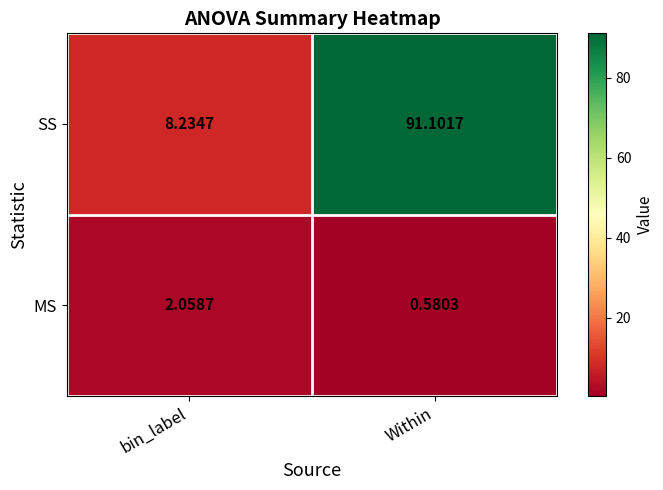

List the series in order of their overall mean, highest first.

SS, MS